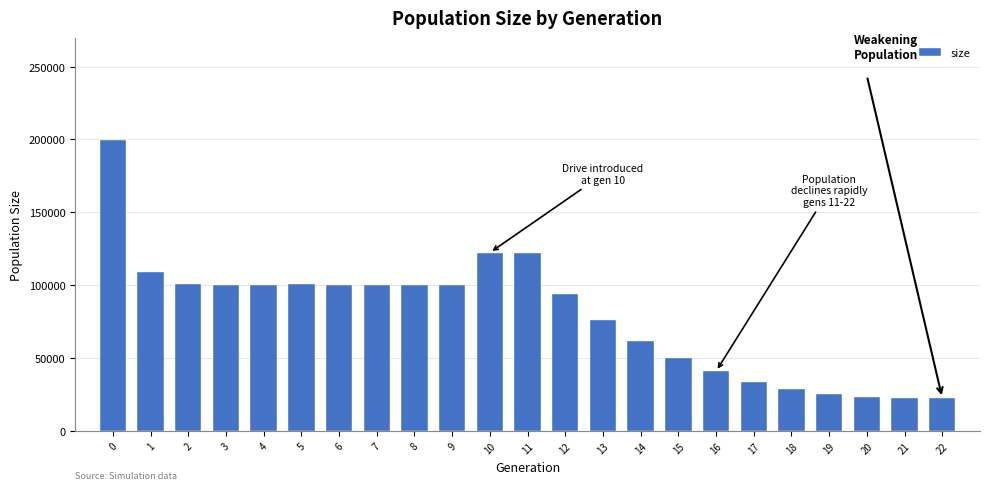

What is the sum of the values at 21 and 10?

144997